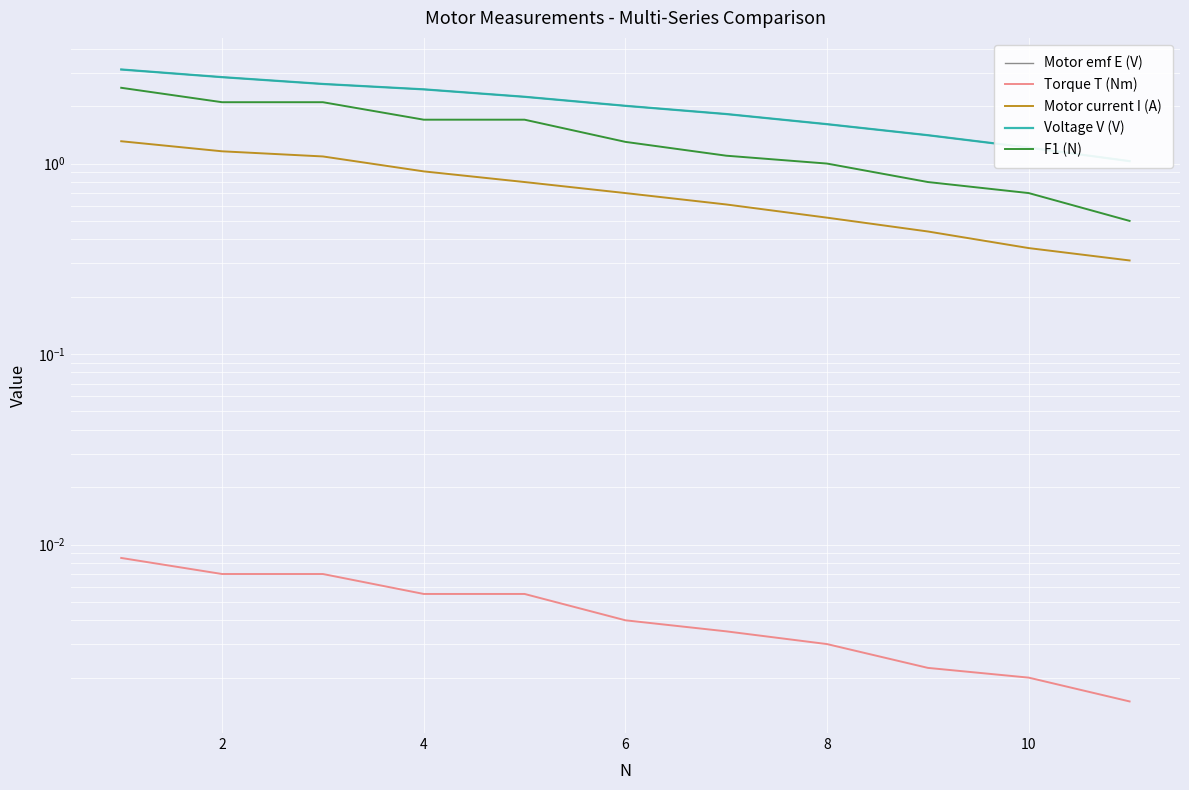

True or false: Motor emf E (V) has more than 2 interior local peaks.

False